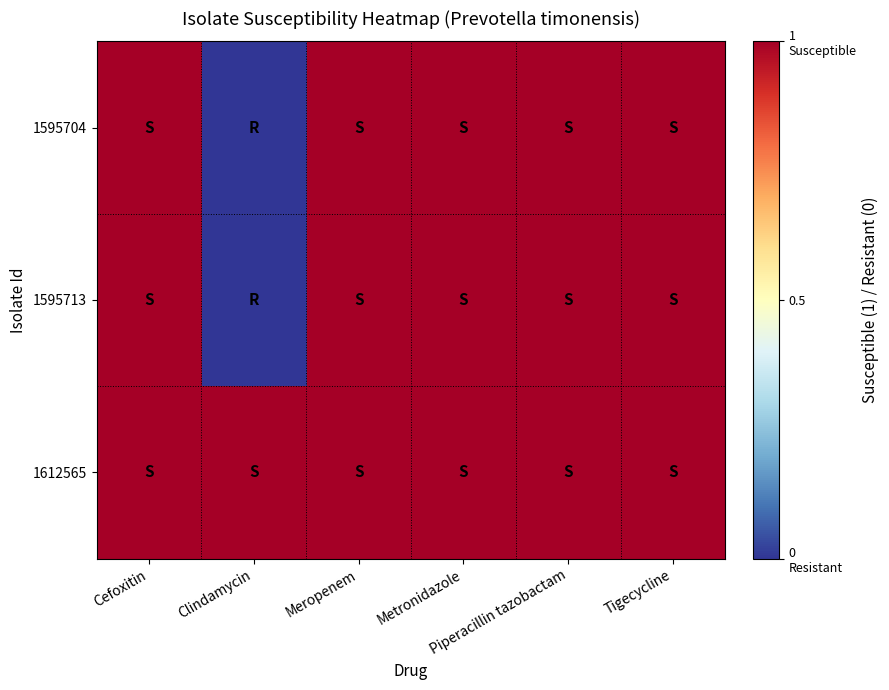

Rank the series by their maximum value, from lowest to highest.

1595704, 1595713, 1612565